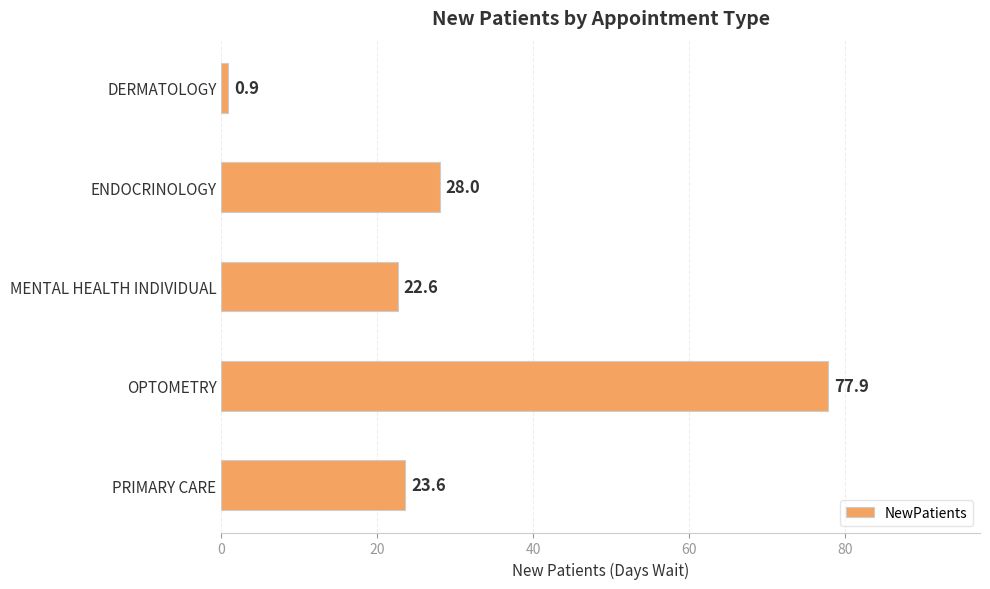

Are the bars grouped side by side (vs. stacked)?

No